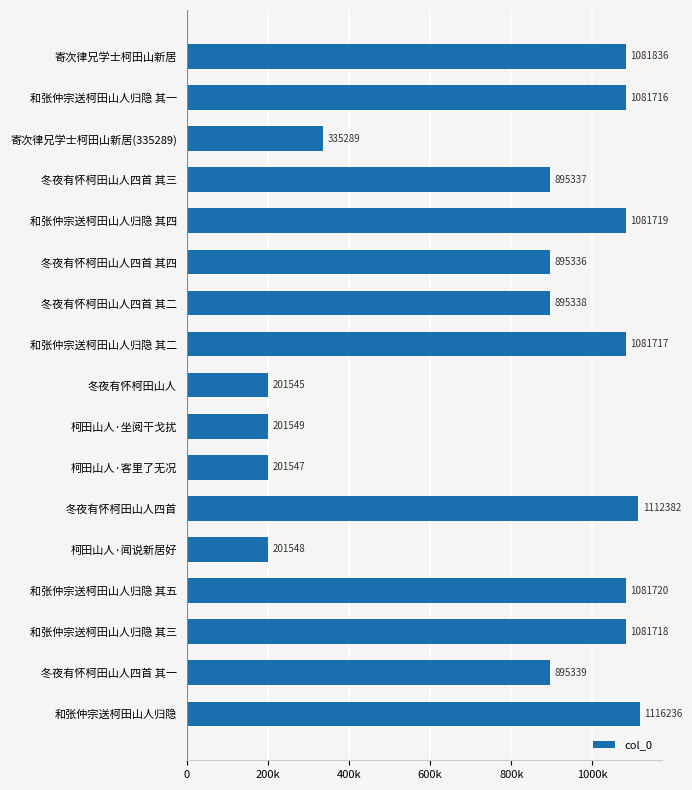

Which category has the highest value across all series?

和张仲宗送柯田山人归隐